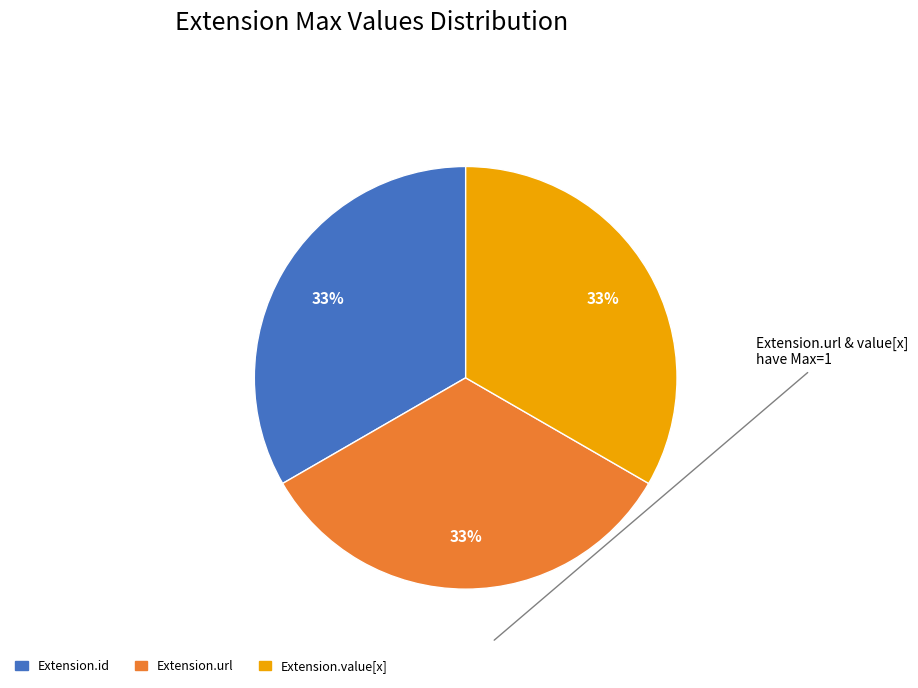

To the nearest percent, what is the average slice percentage?

33%